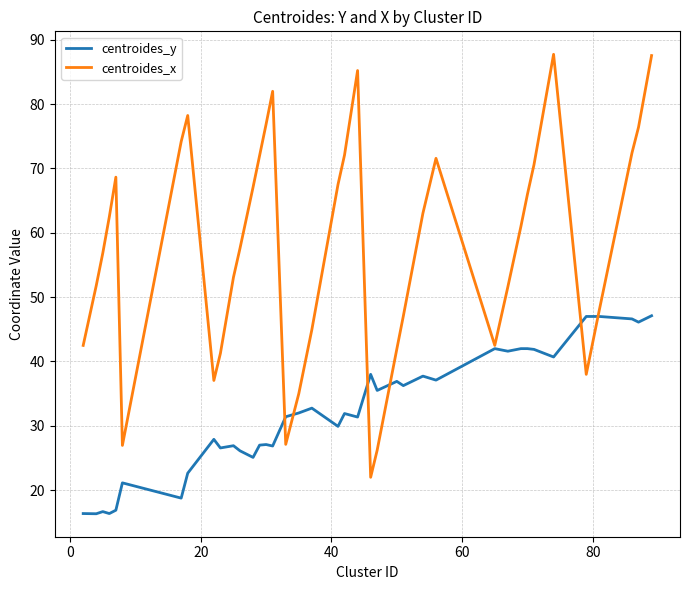

Which series has the widest spread of values?

centroides_x